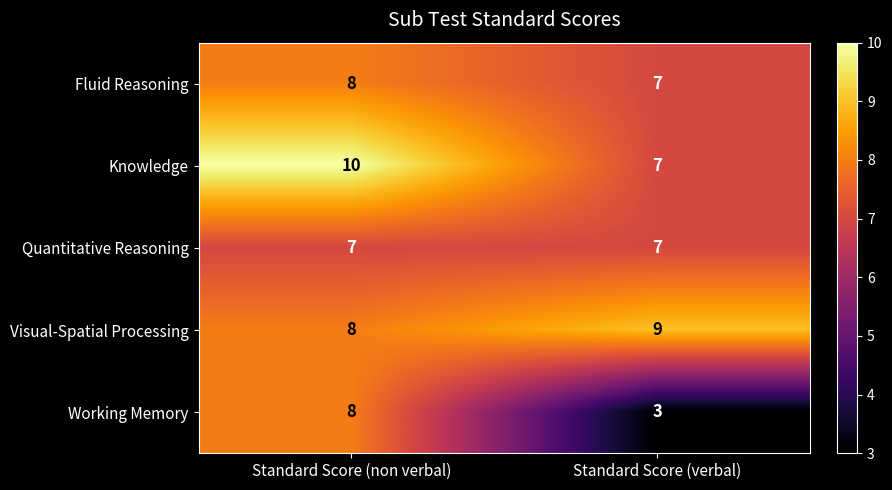

Rank the categories by Knowledge value from lowest to highest.

Standard Score (verbal), Standard Score (non verbal)